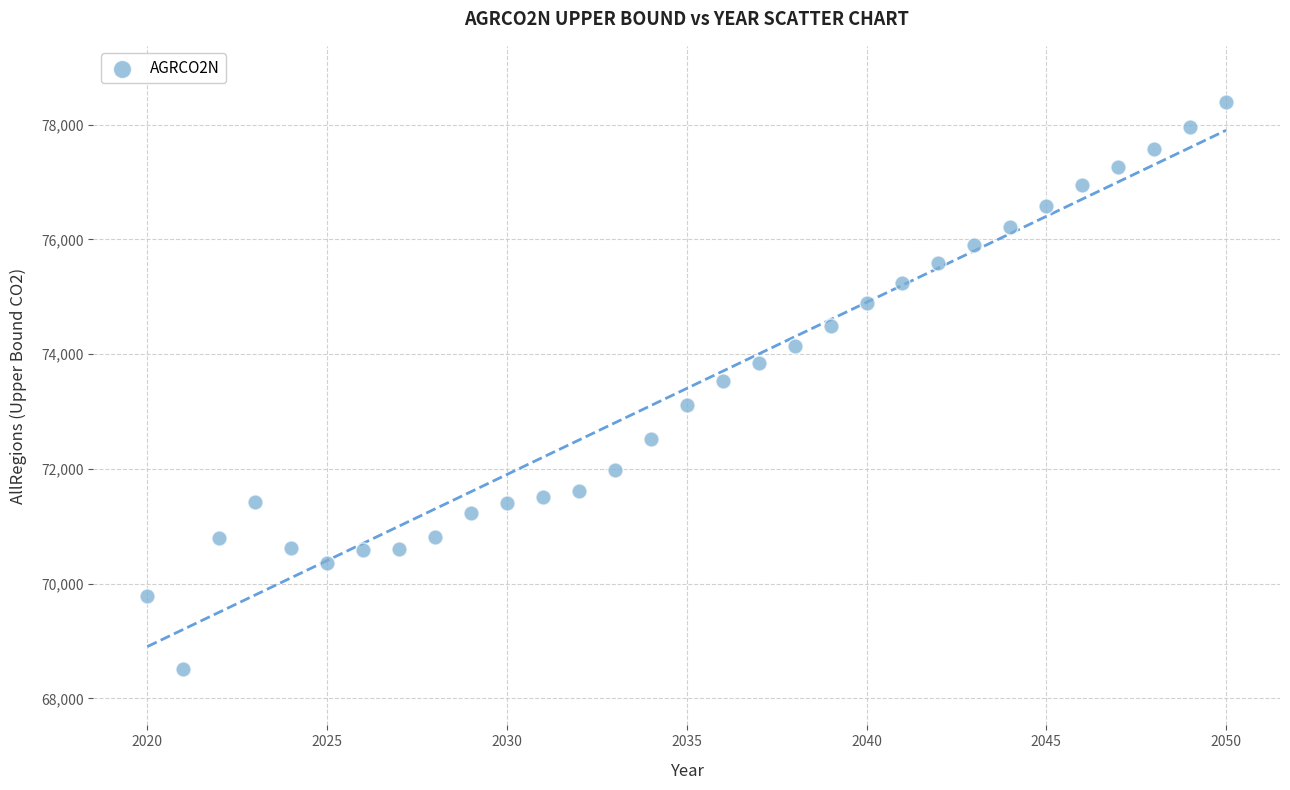

What is the range of X values (max minus min)?

30.0